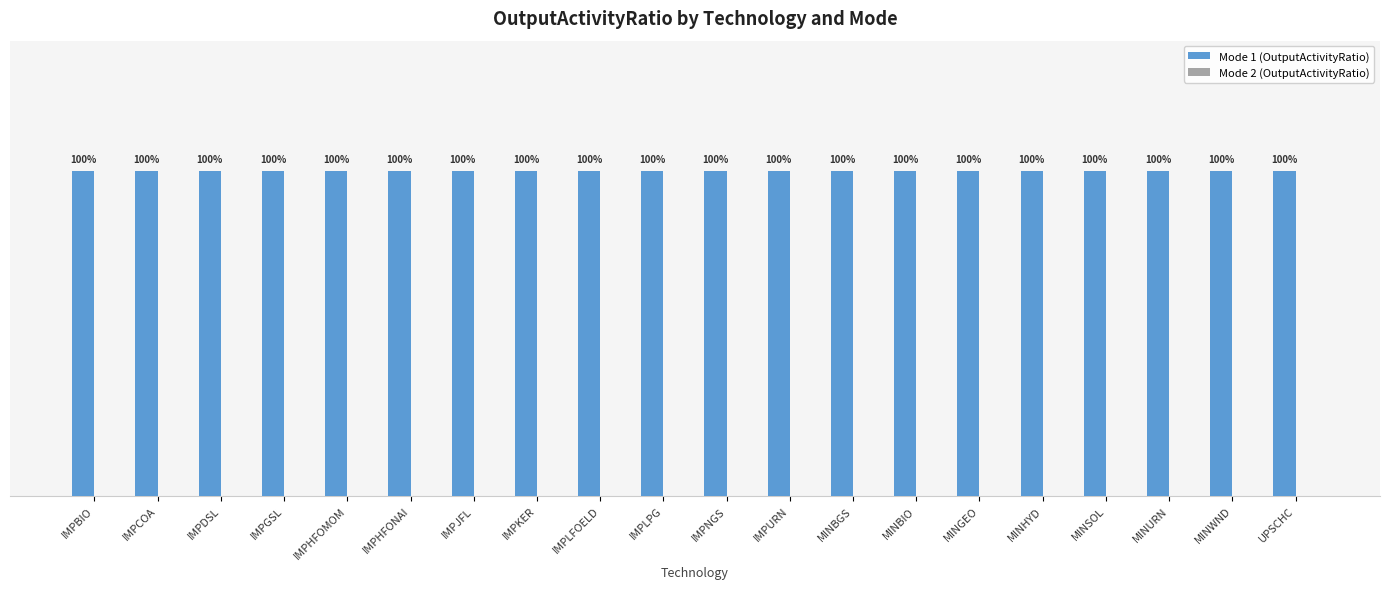

Reading left to right, extract all data points from this chart.

Mode 1 (OutputActivityRatio): IMPBIO=1	IMPCOA=1	IMPDSL=1	IMPGSL=1	IMPHFOMOM=1	IMPHFONAI=1	IMPJFL=1	IMPKER=1	IMPLFOELD=1	IMPLPG=1	IMPNGS=1	IMPURN=1	MINBGS=1	MINBIO=1	MINGEO=1	MINHYD=1	MINSOL=1	MINURN=1	MINWND=1	UPSCHC=1
Mode 2 (OutputActivityRatio): IMPBIO=0	IMPCOA=0	IMPDSL=0	IMPGSL=0	IMPHFOMOM=0	IMPHFONAI=0	IMPJFL=0	IMPKER=0	IMPLFOELD=0	IMPLPG=0	IMPNGS=0	IMPURN=0	MINBGS=0	MINBIO=0	MINGEO=0	MINHYD=0	MINSOL=0	MINURN=0	MINWND=0	UPSCHC=0